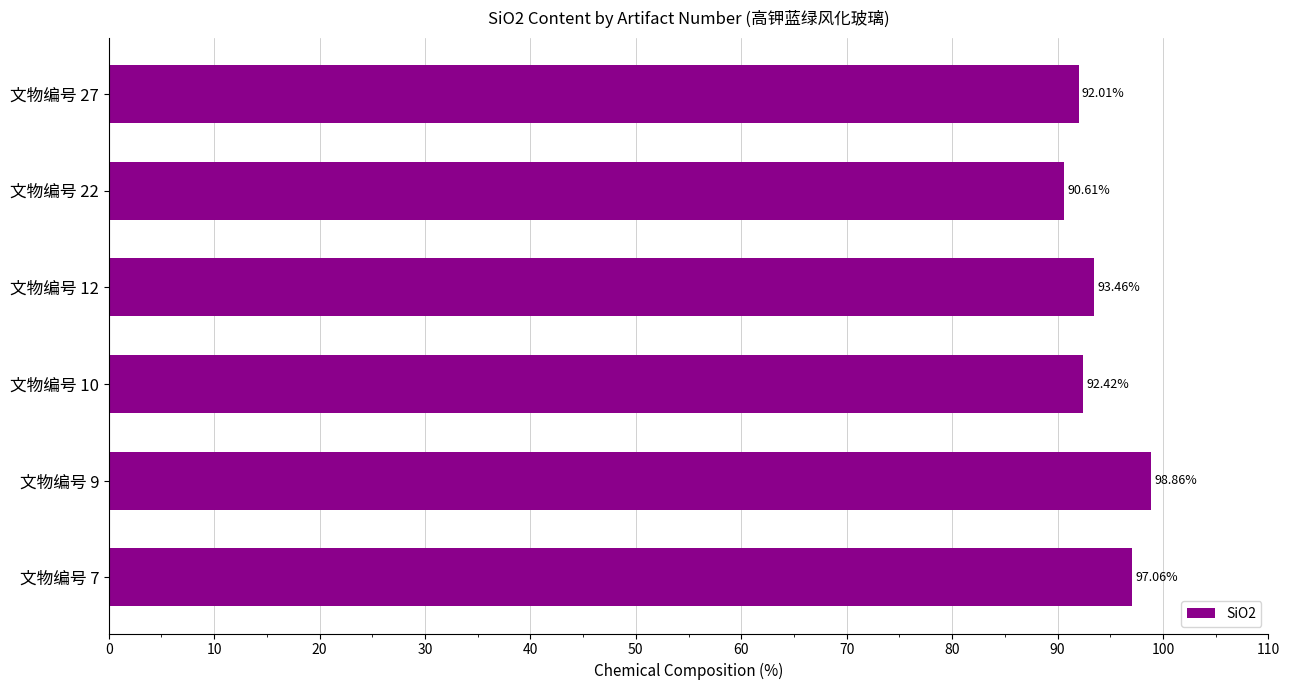

How many data points does each series have?

6